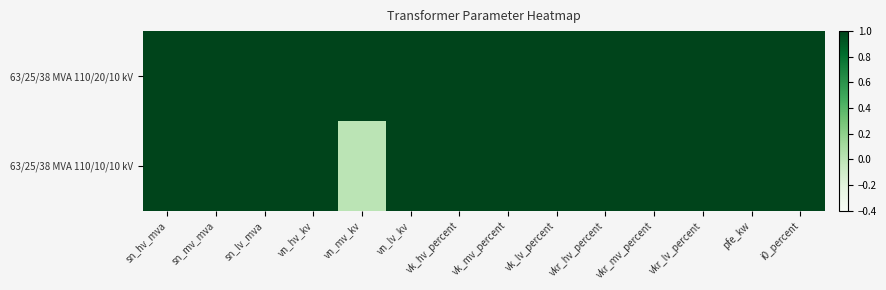

At how many categories does at least one series exceed 0?

14